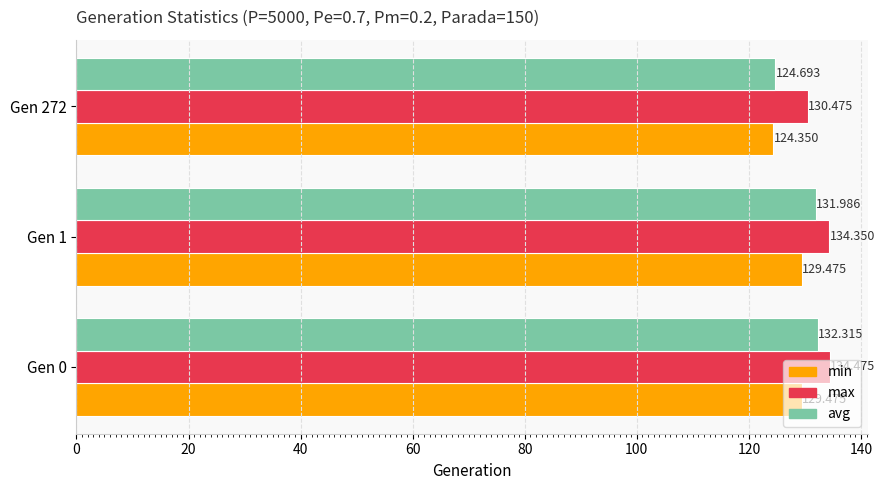

Which series has the largest total across all categories?

max